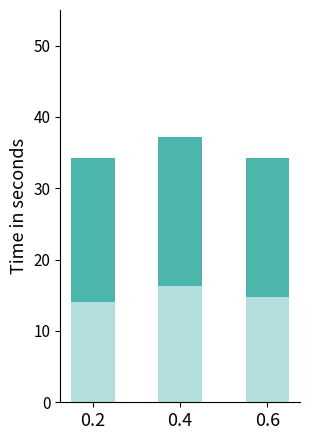

At which category is the sum across all series the highest?

0.4